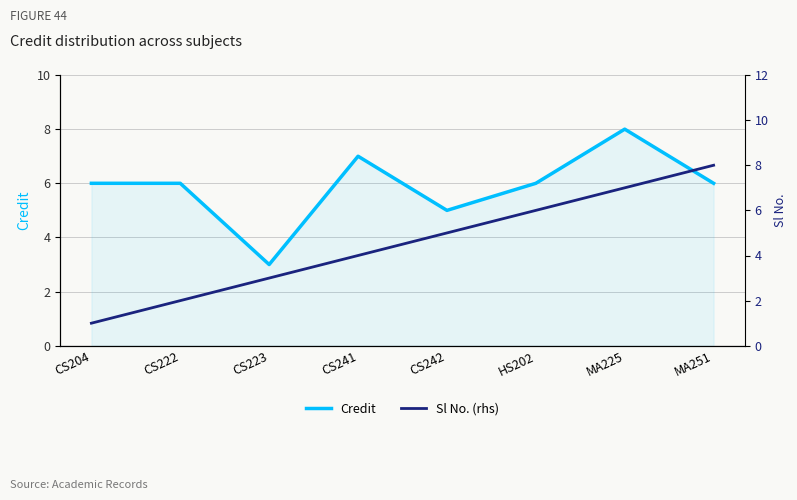

Is it true that Credit equals 10 at CS204?

False